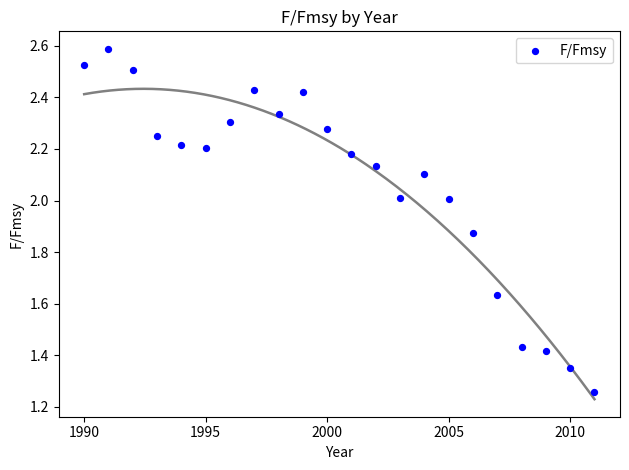

What is the range of X values (max minus min)?

21.0